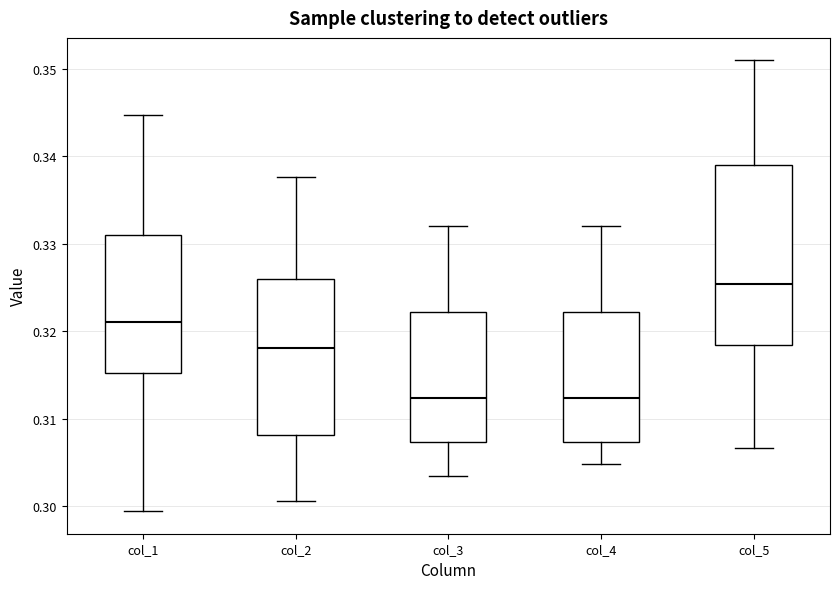

Which box is the tallest, from its lower edge to its upper edge?

col_5